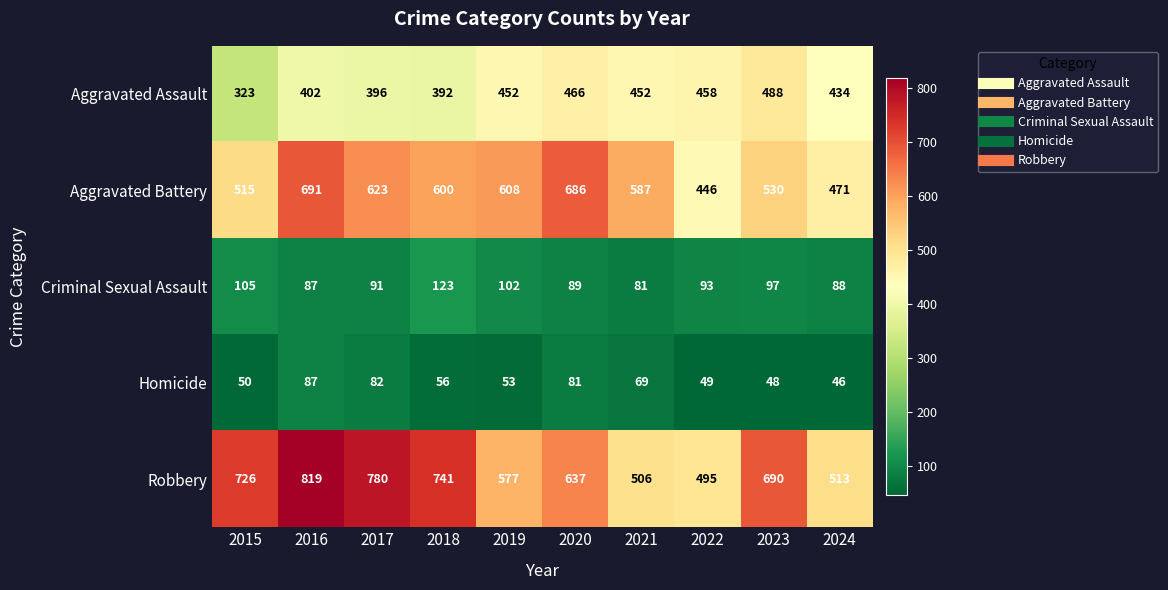

Rank the series by their maximum value, from lowest to highest.

Homicide, Criminal Sexual Assault, Aggravated Assault, Aggravated Battery, Robbery